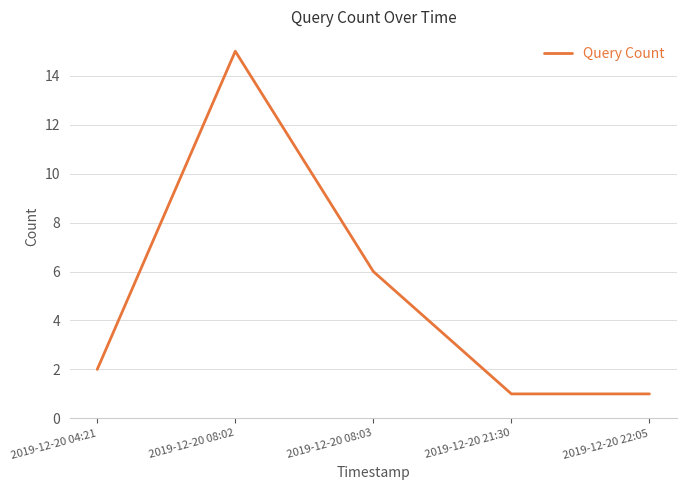

Where is the data nearest to the value 8?

2019-12-20 08:03